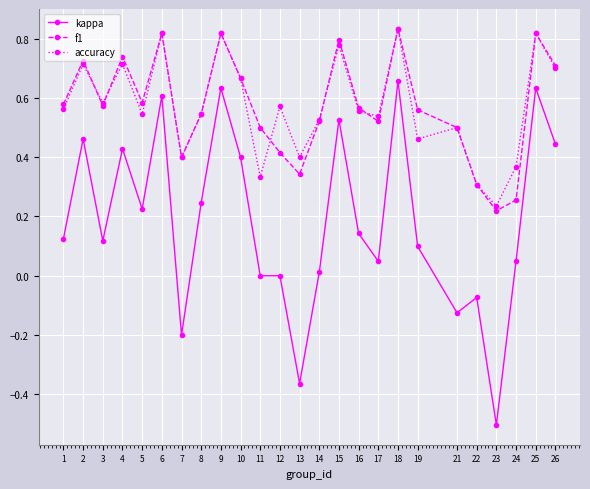

Between 2 and 15, which series saw the biggest shift?

f1